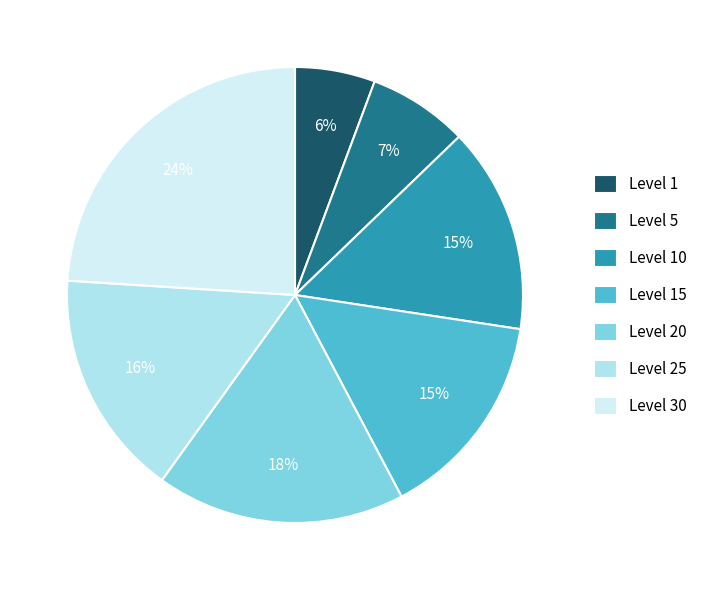

What is the smallest slice in the pie chart?

Level 1